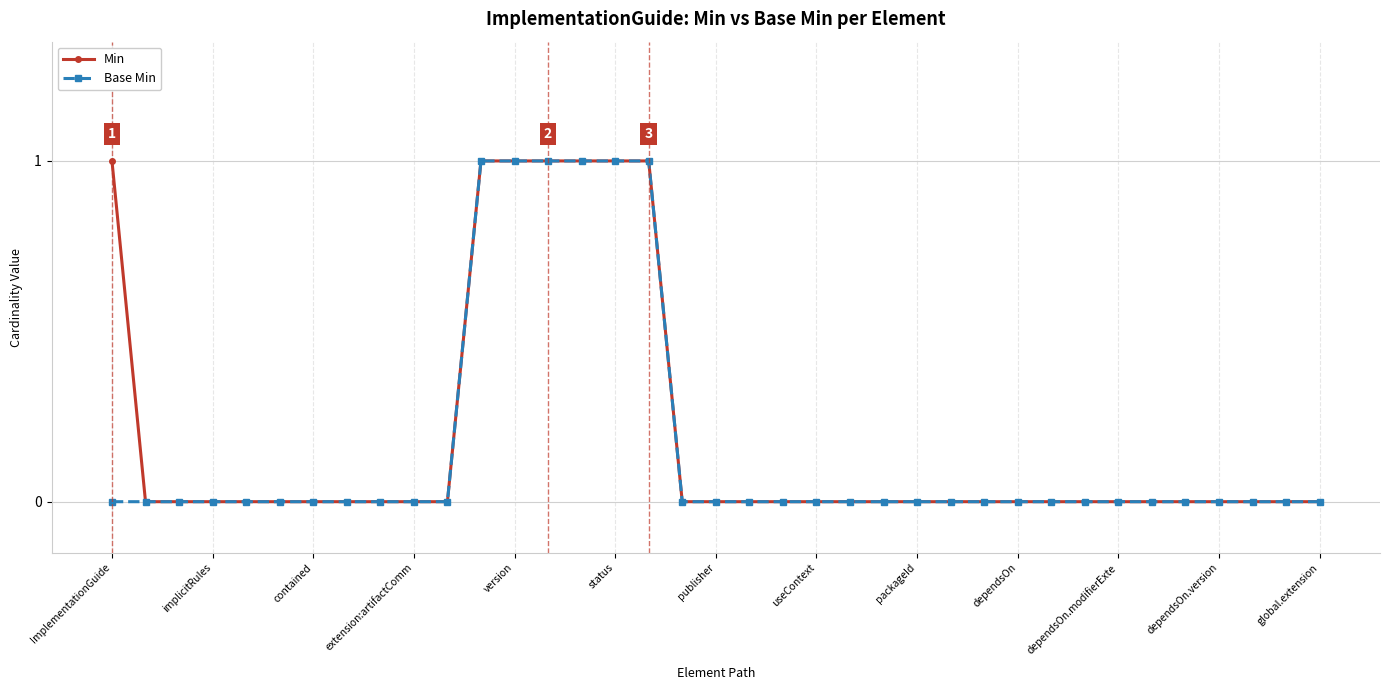

True or false: Base Min and Min intersect in this chart.

False